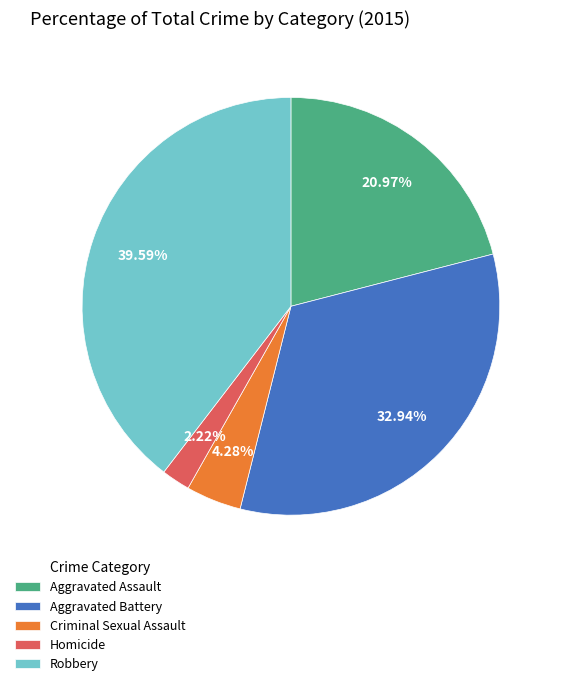

What is the smallest slice in the pie chart?

Homicide